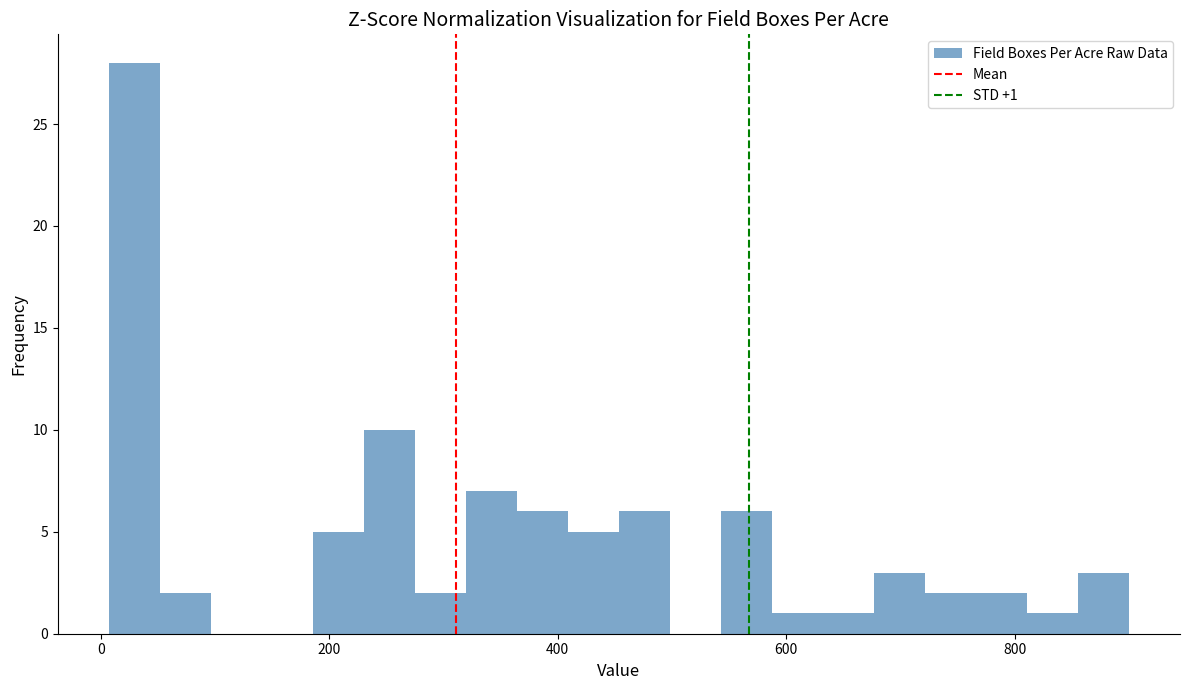

Around what value on the x-axis is the tallest bar? Give the approximate position of its centre, as read against the axis.

20